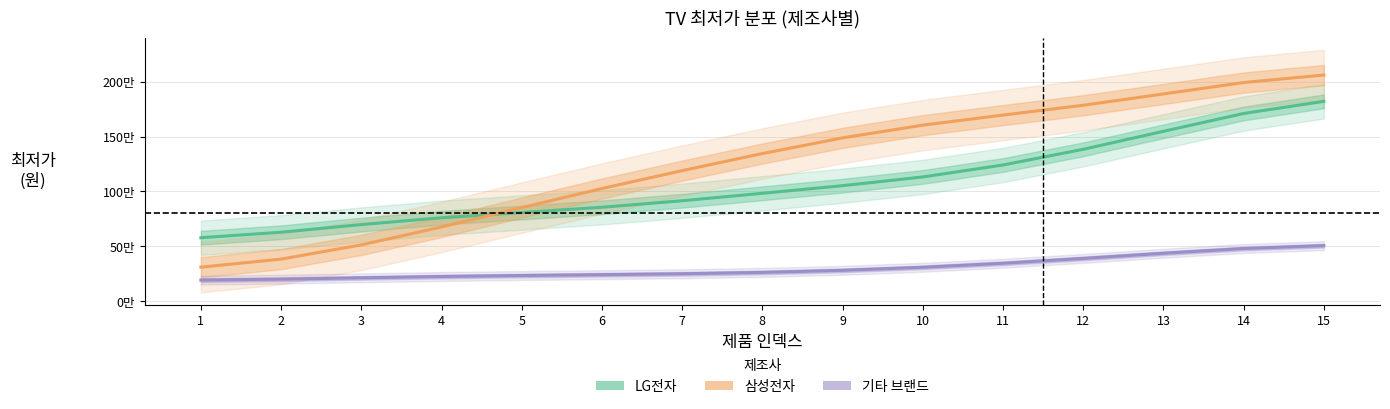

What is the lowest value of the 기타 브랜드 series?

189784.8